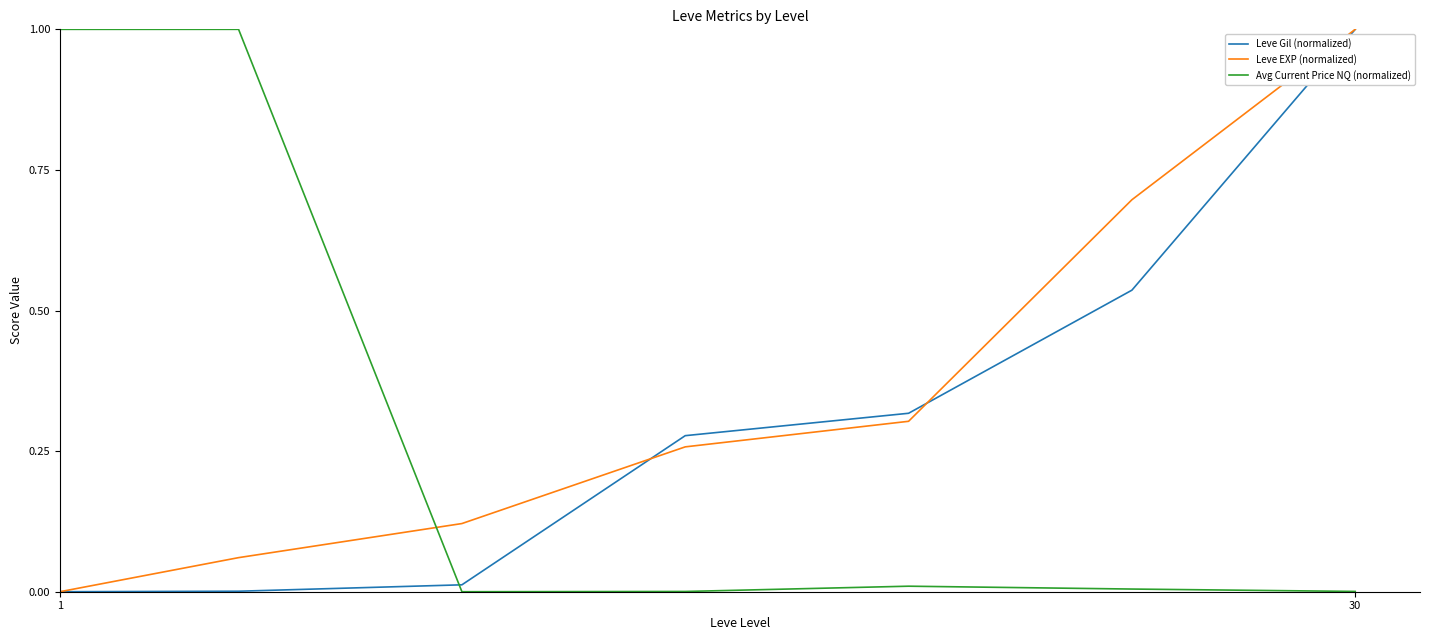

Which series has the largest total across all categories?

Leve EXP (normalized)